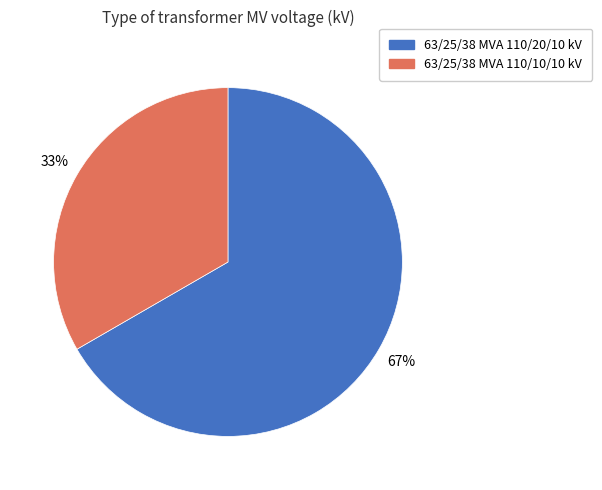

Is it true that 63/25/38 MVA 110/20/10 kV is 67% of the pie?

True